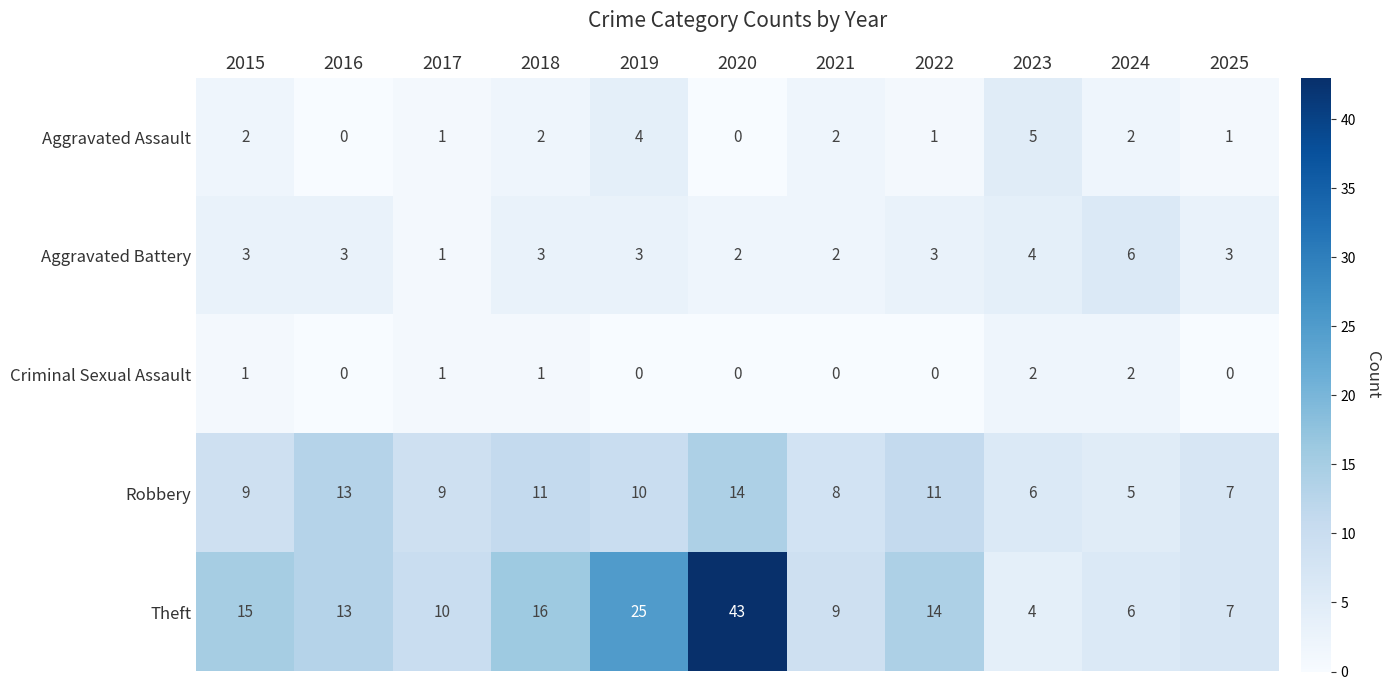

What is the sum of the Aggravated Battery values at 2022 and 2019?

6